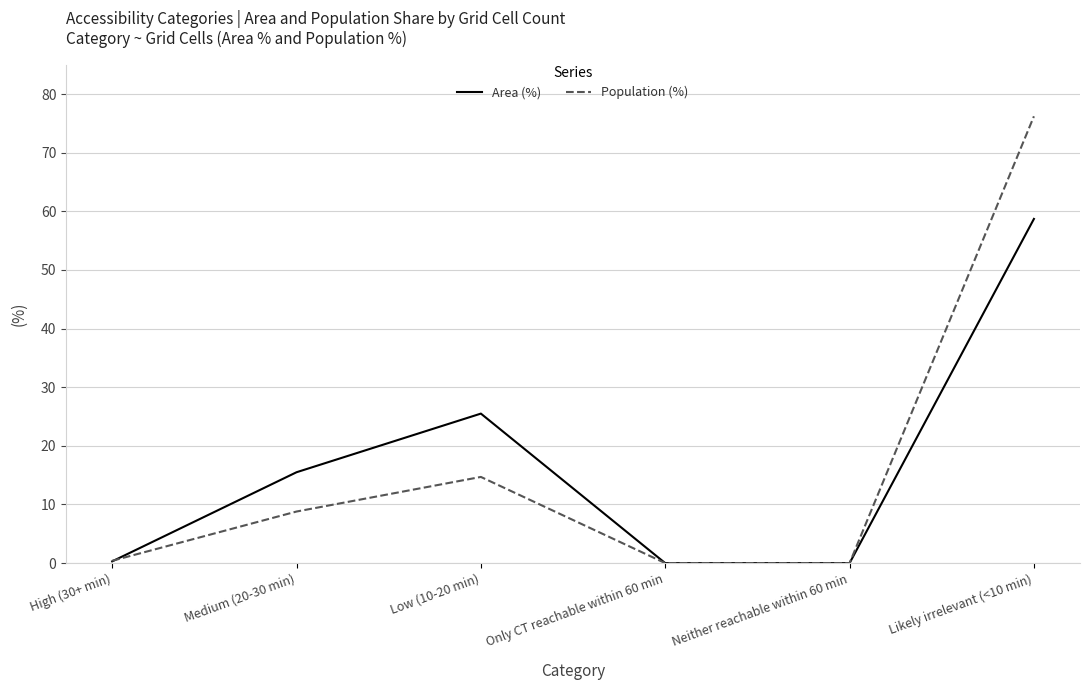

Is it true that Population (%) equals 133.2 at Likely irrelevant (<10 min)?

False